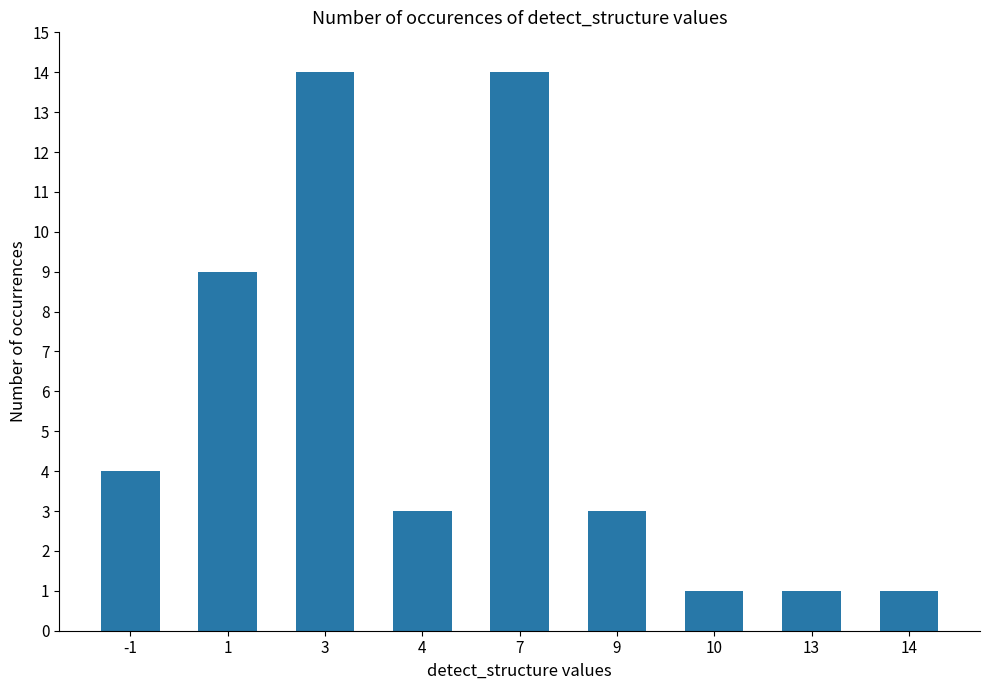

What is the sum of the values at 3 and 13?

15